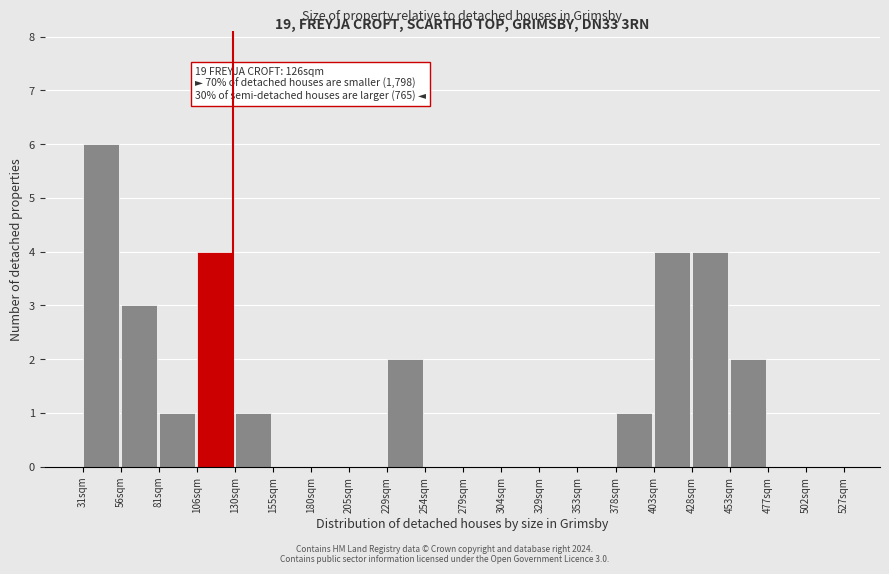

Over which range of the x-axis is the bar tallest?

31 to 56